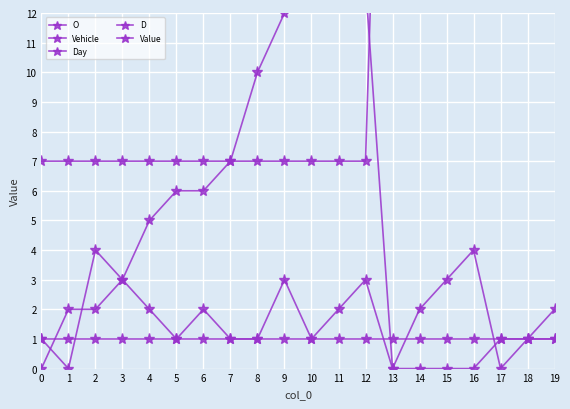

The Vehicle series shows 20 at 12. True or false?

False